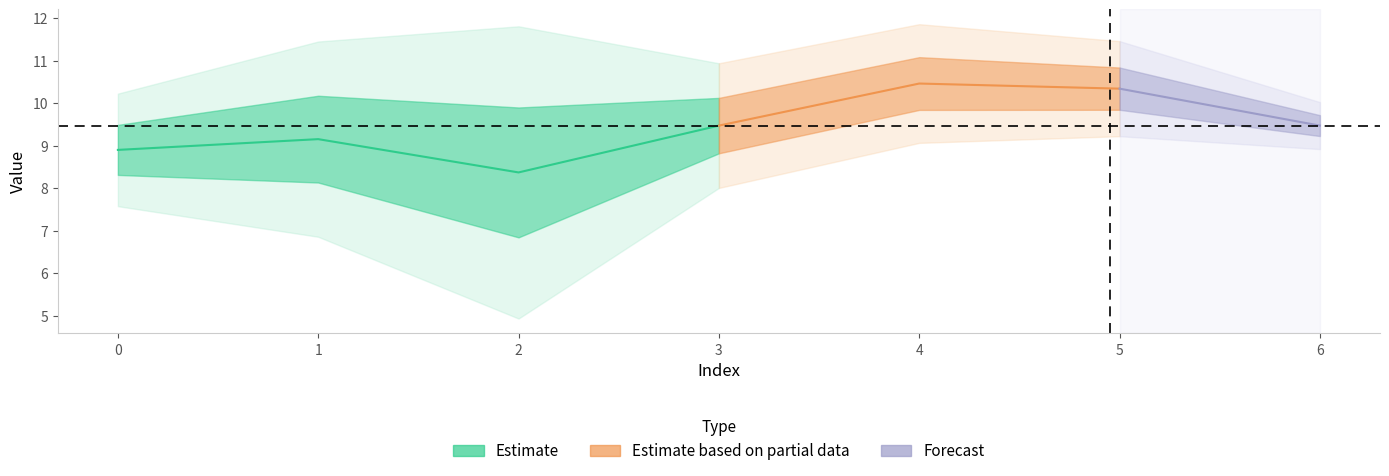

Count the number of categories in the chart.

7